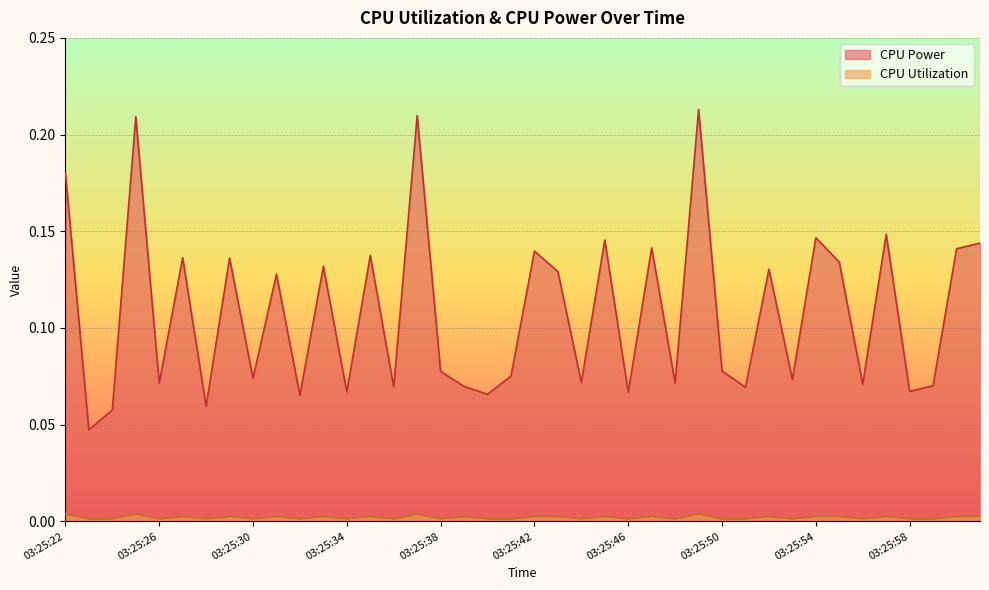

What is the label of the 39th point from the right?

03:25:23